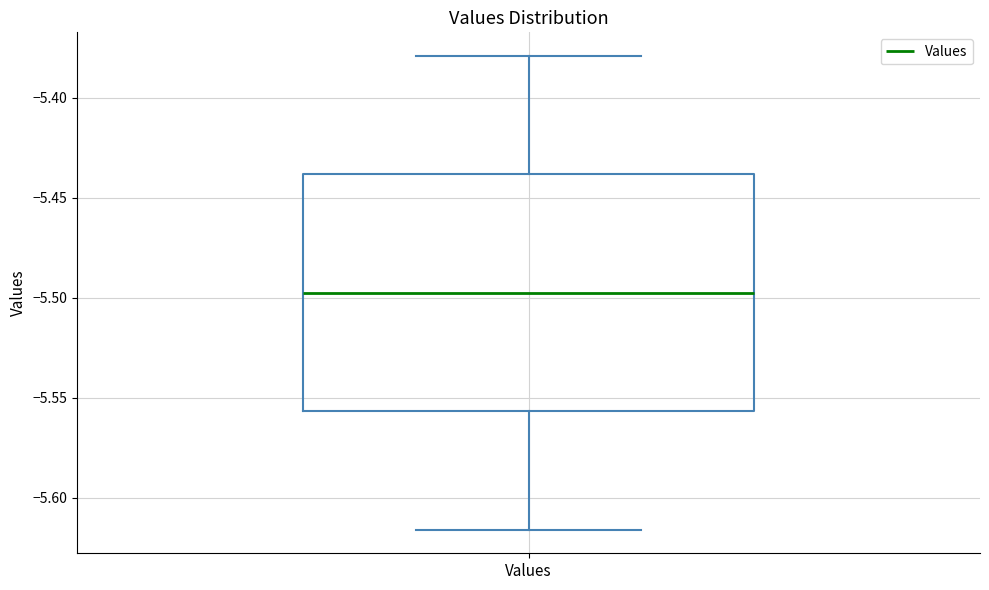

Where is the lower edge of the box for Values on the y-axis? The values are not printed on the chart, so give them approximately, as read against the axis.

-5.555